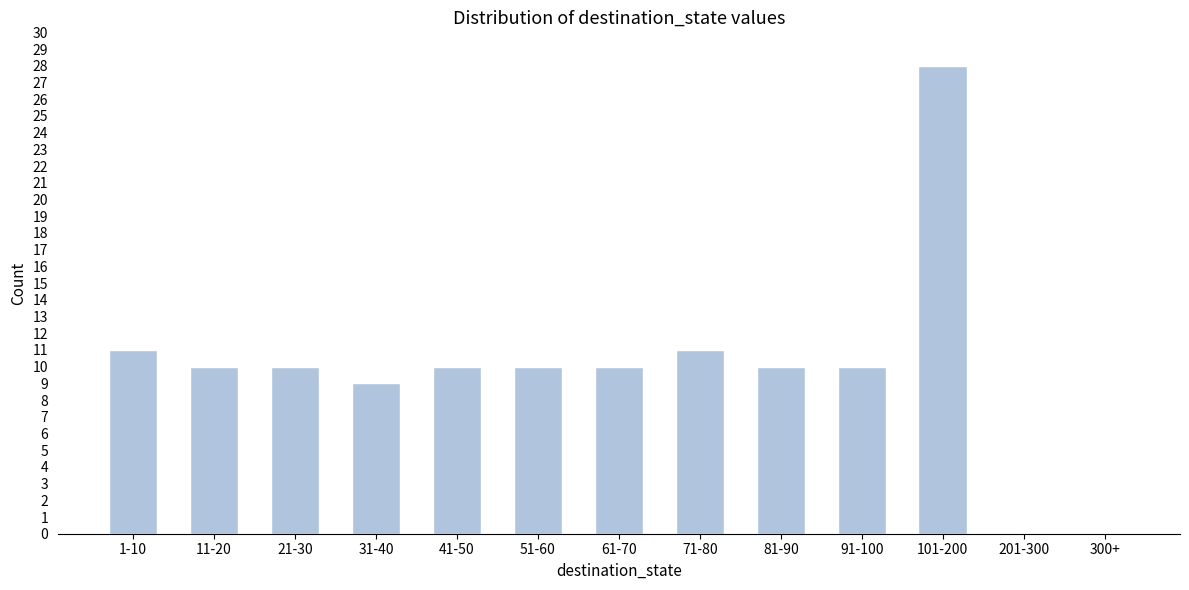

Reading left to right, transcribe all the data shown in this chart.

1-10=11	11-20=10	21-30=10	31-40=9	41-50=10	51-60=10	61-70=10	71-80=11	81-90=10	91-100=10	101-200=28	201-300=0	300+=0